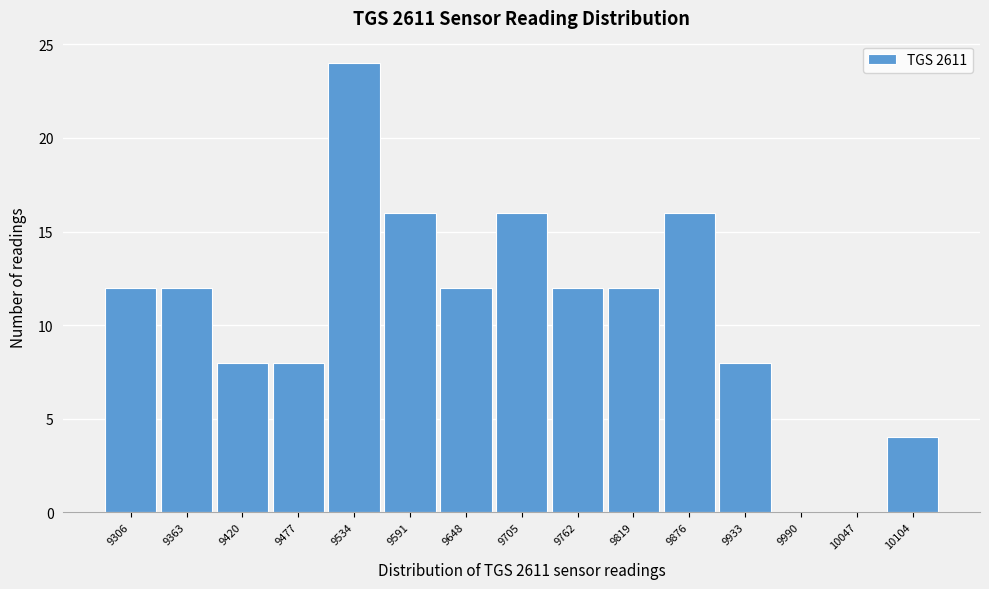

Reading right to left, extract all data points from this chart.

10104=4	10047=0	9990=0	9933=8	9876=16	9819=12	9762=12	9705=16	9648=12	9591=16	9534=24	9477=8	9420=8	9363=12	9306=12